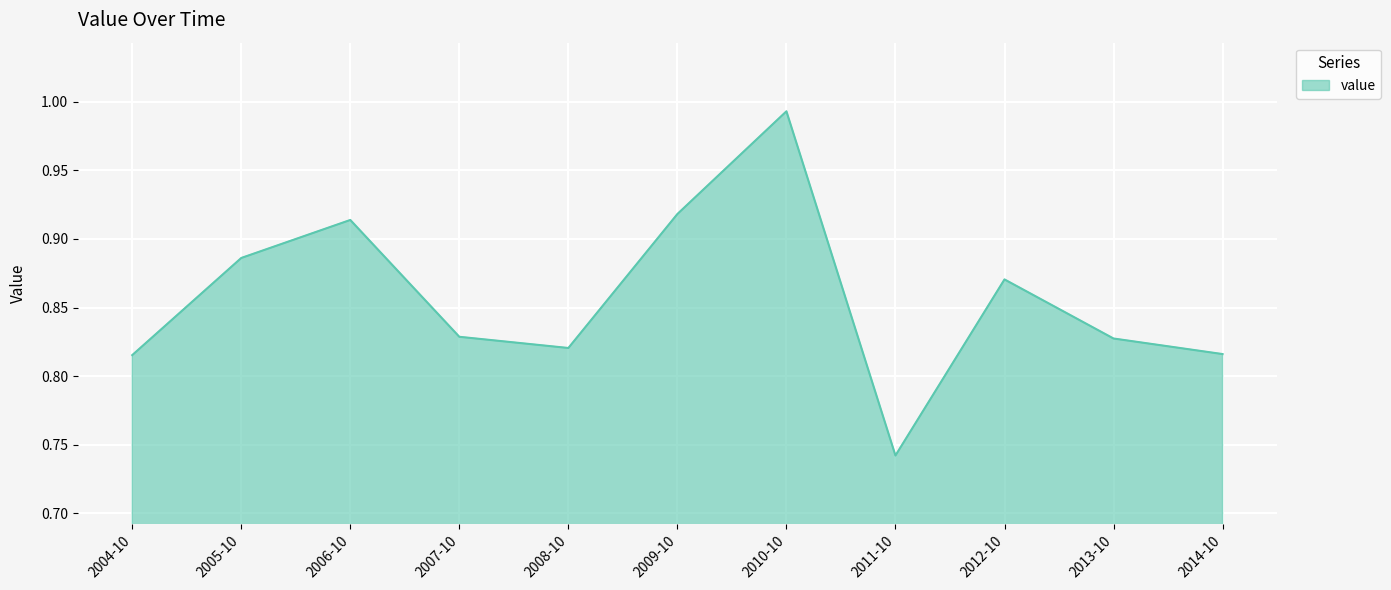

Which label corresponds to the largest value in the chart?

2010-10